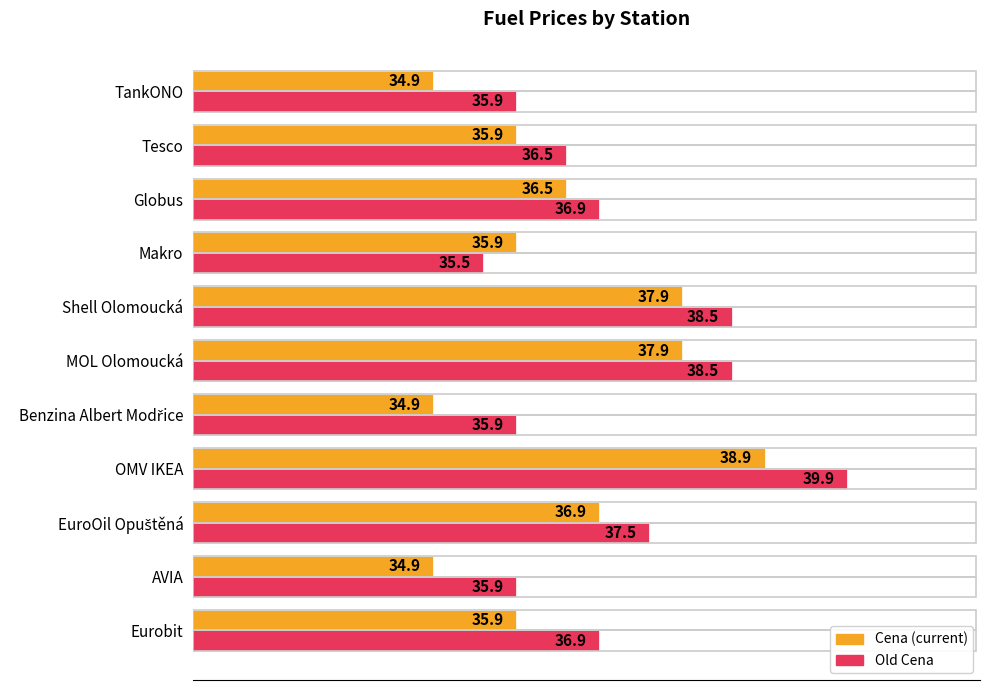

At which category is the sum across all series the highest?

OMV IKEA